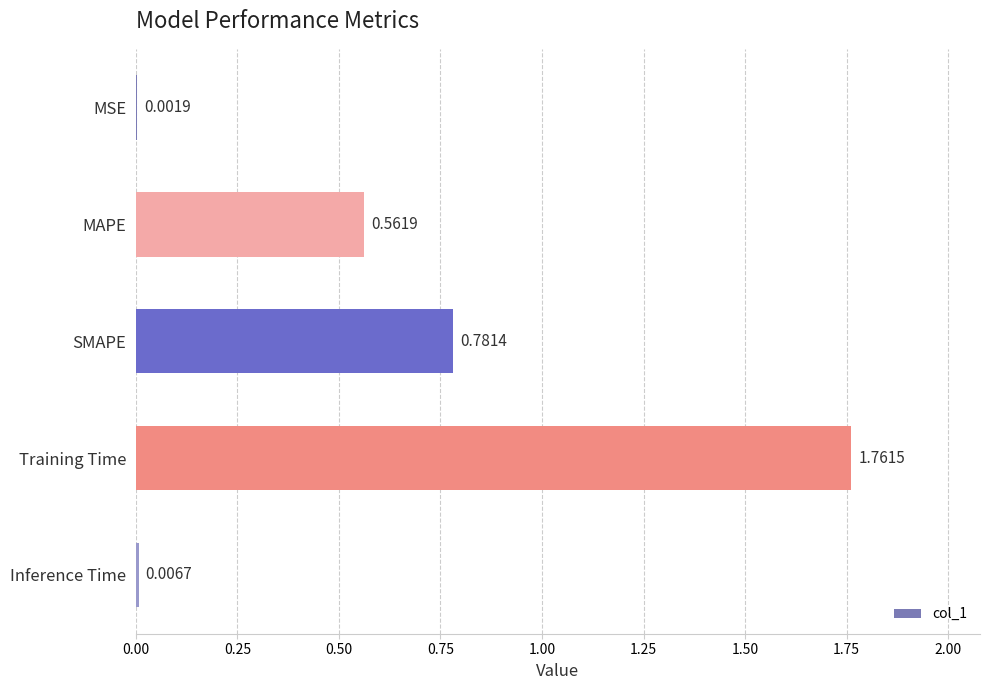

How many data points does each series have?

5